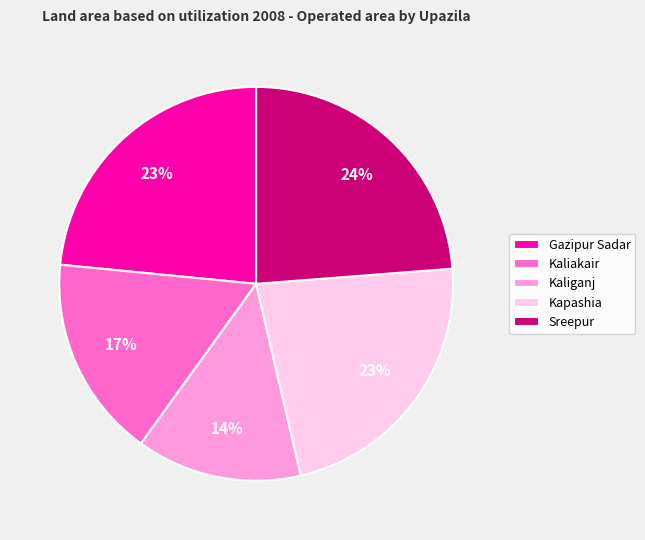

Is the sum of Sreepur and Kaliganj greater than half?

No